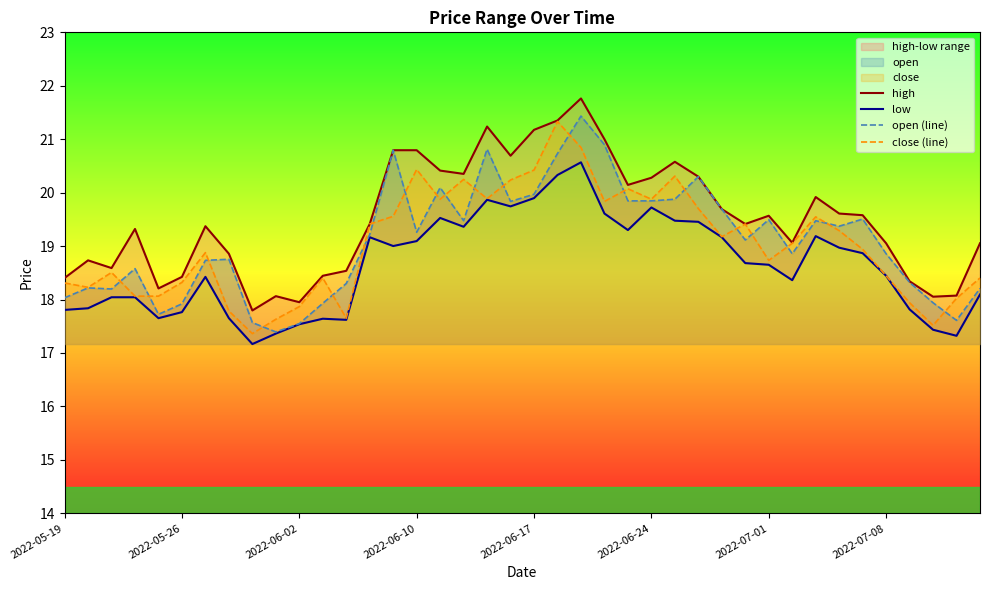

The close (line) series shows 10.5 at 2022-07-01. True or false?

False